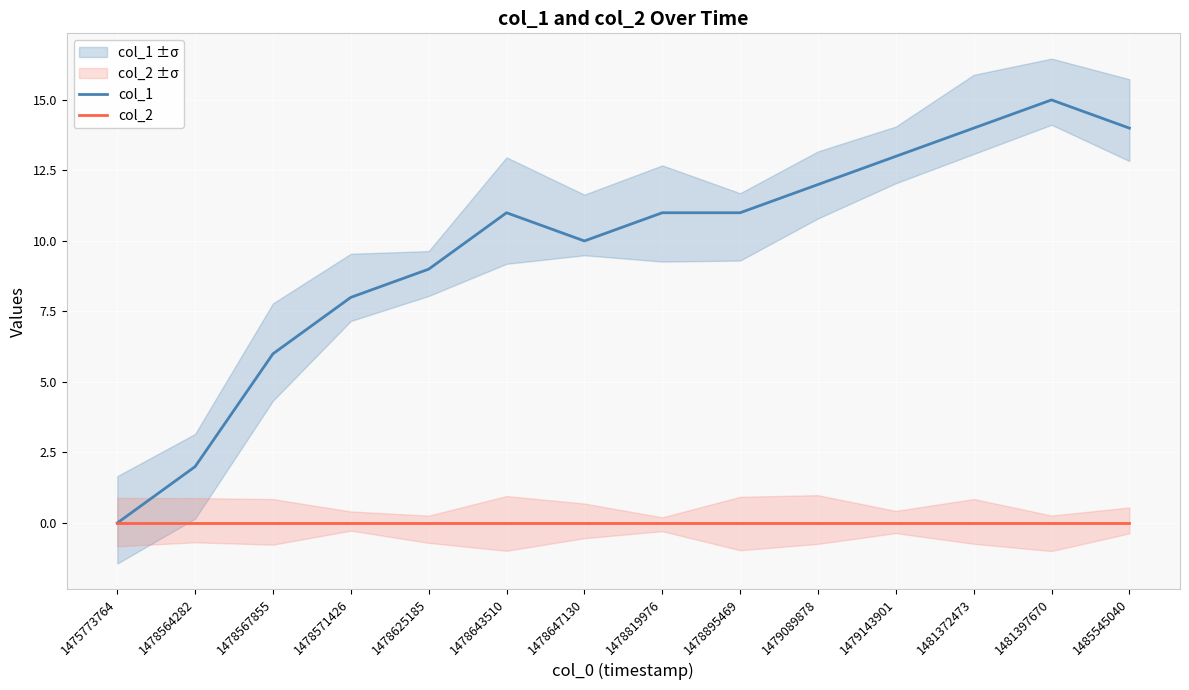

Reading left to right, list all the values displayed in this chart.

col_1: 0	2	6	8	9	11	10	11	11	12	13	14	15	14
col_2: 0	0	0	0	0	0	0	0	0	0	0	0	0	0